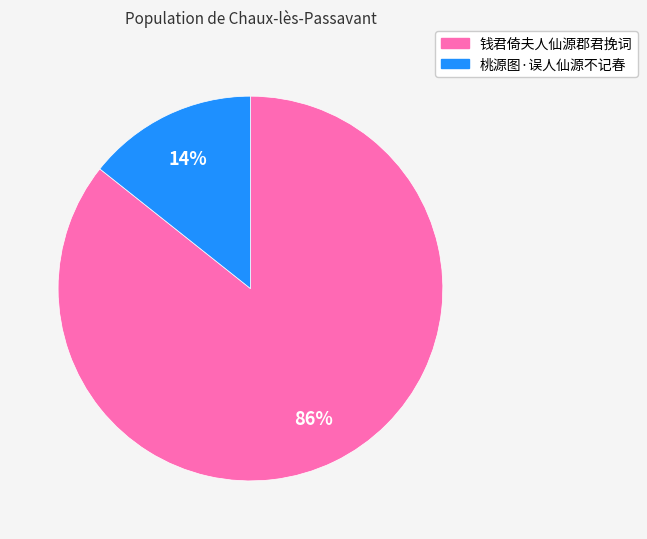

Is there any slice that represents more than half of the pie?

Yes